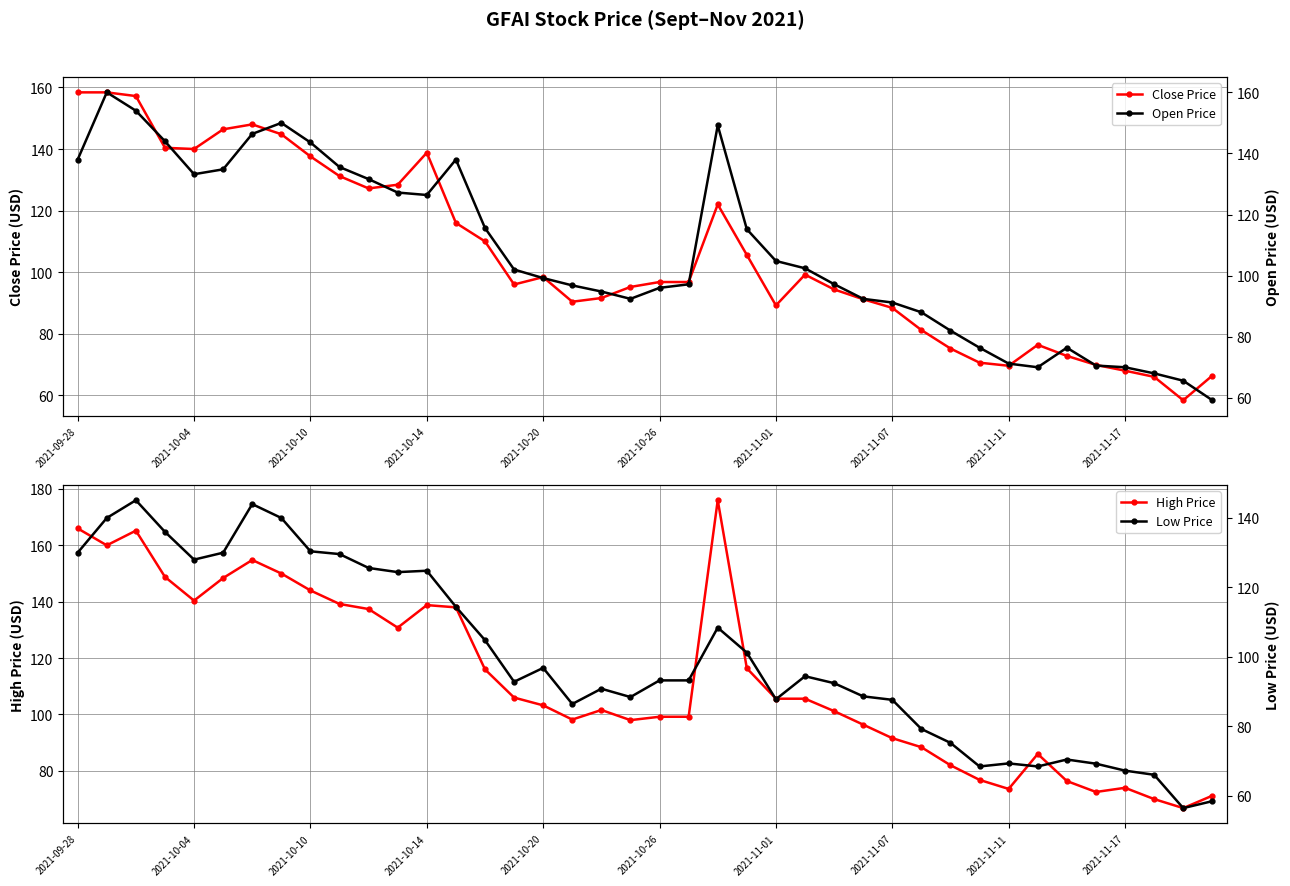

The value of Close Price at 2021-11-07 is 88.4. True or false?

True